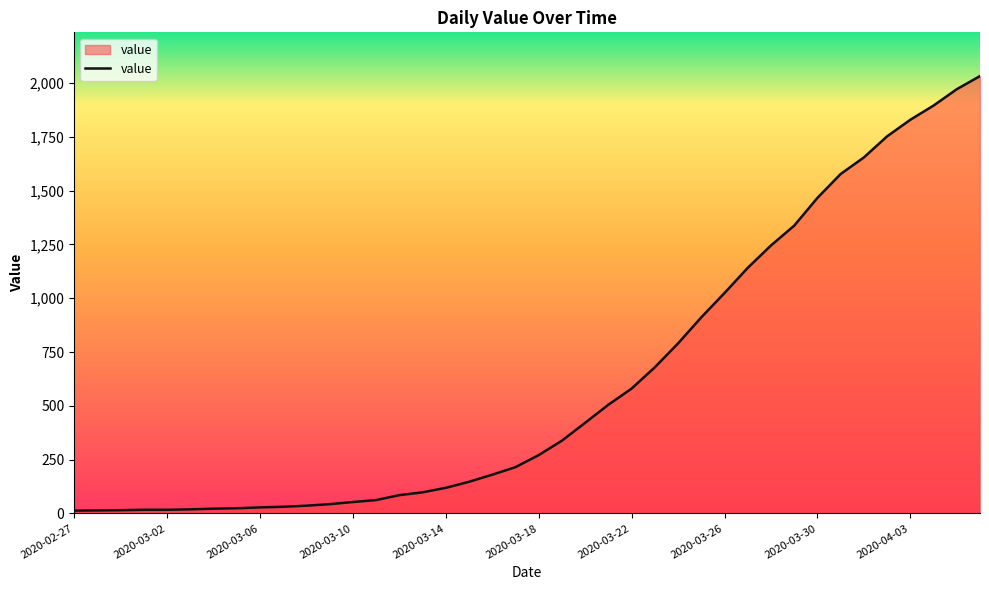

What is the maximum value shown in the chart?

2032